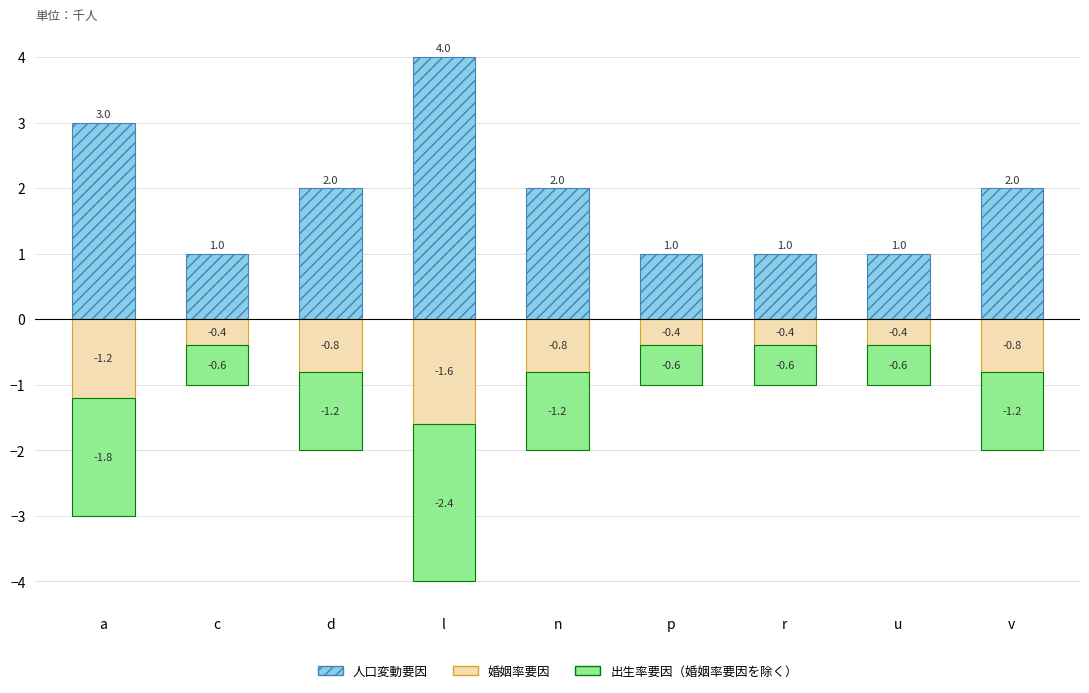

How many groups of bars are there?

9